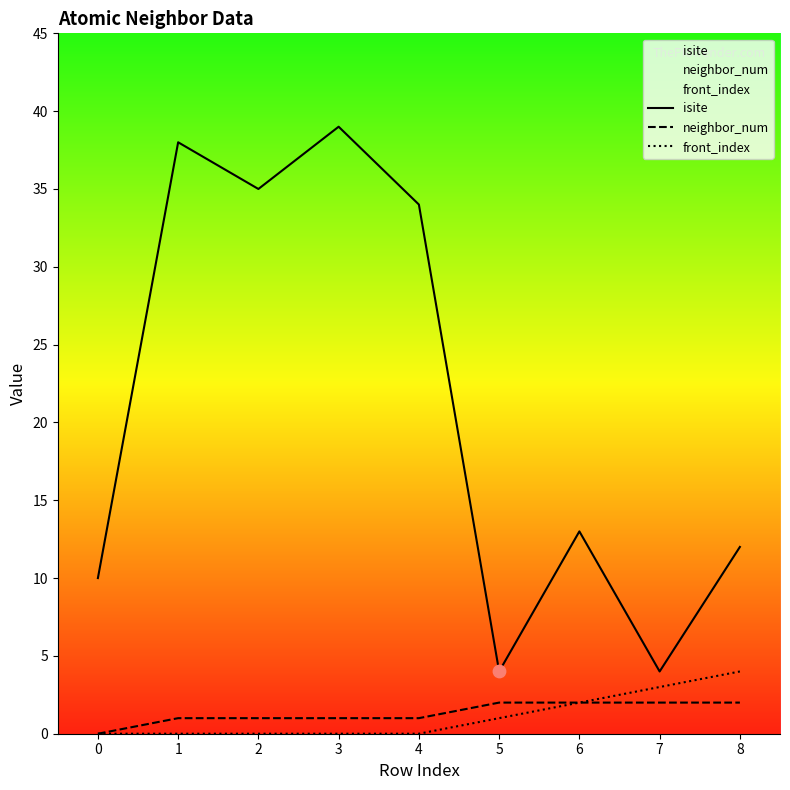

What are all the series names shown in the legend?

isite, neighbor_num, front_index